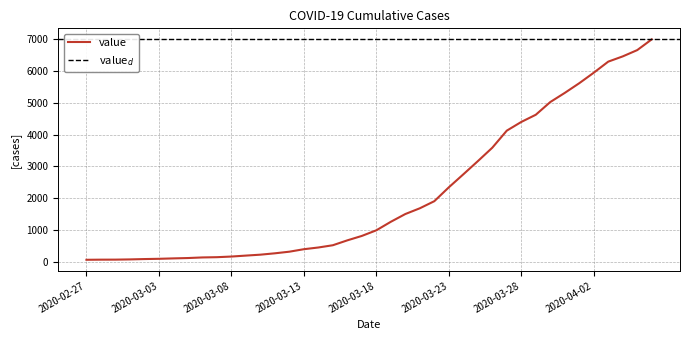

At which label is the value closest to 3532?

2020-03-26